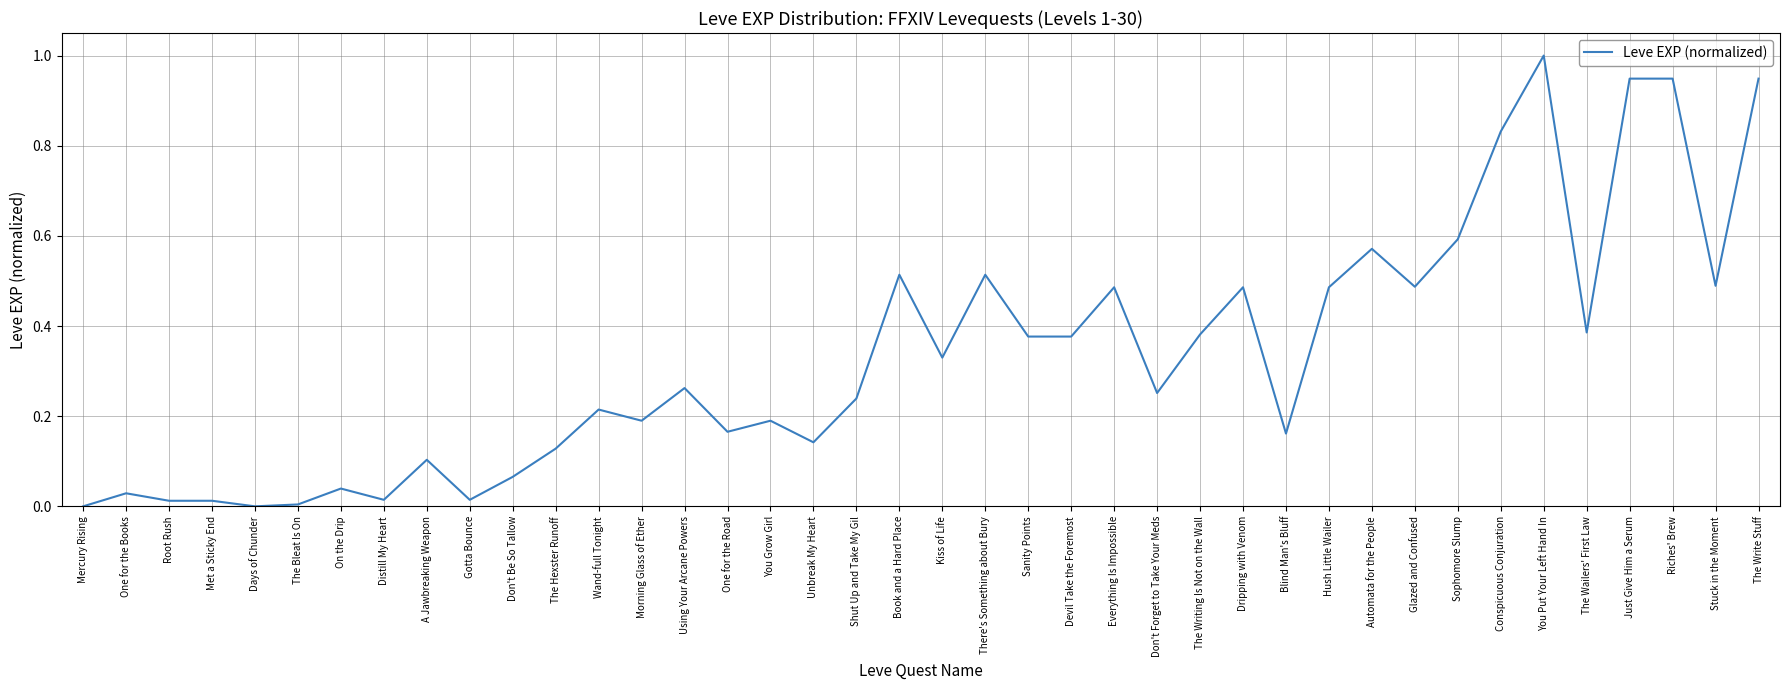

The chart shows a value of 0.1 at Kiss of Life. True or false?

False